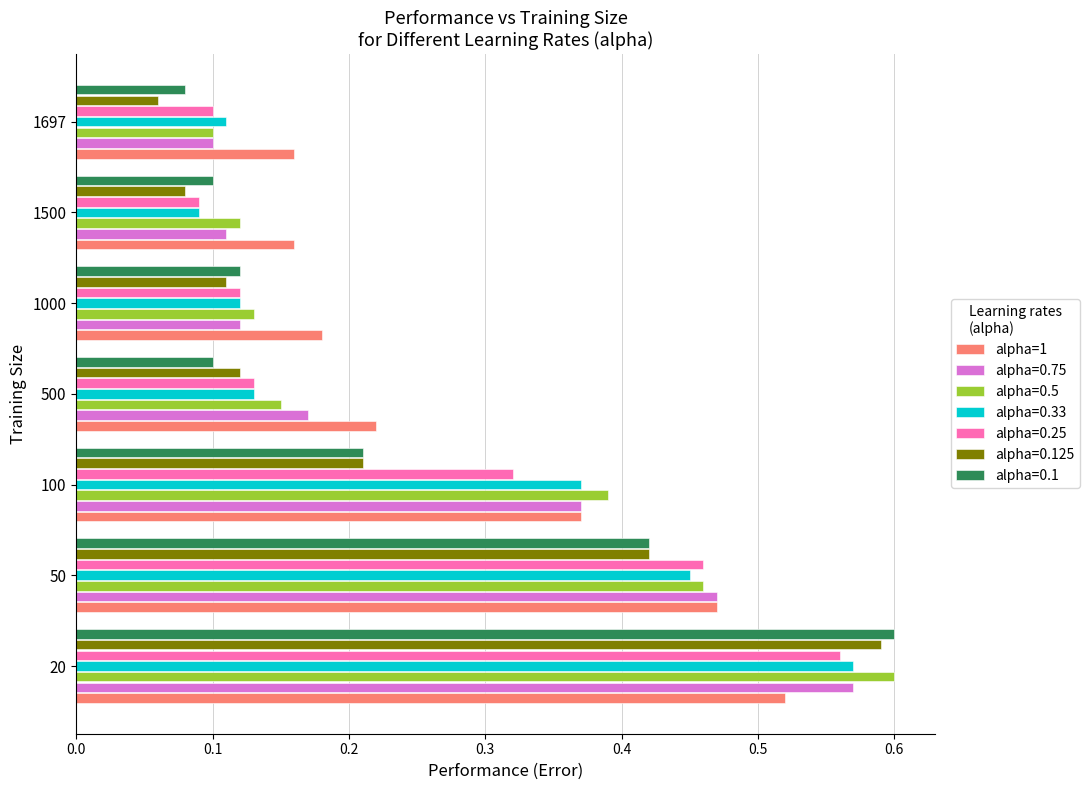

At how many categories does at least one series exceed 0?

7